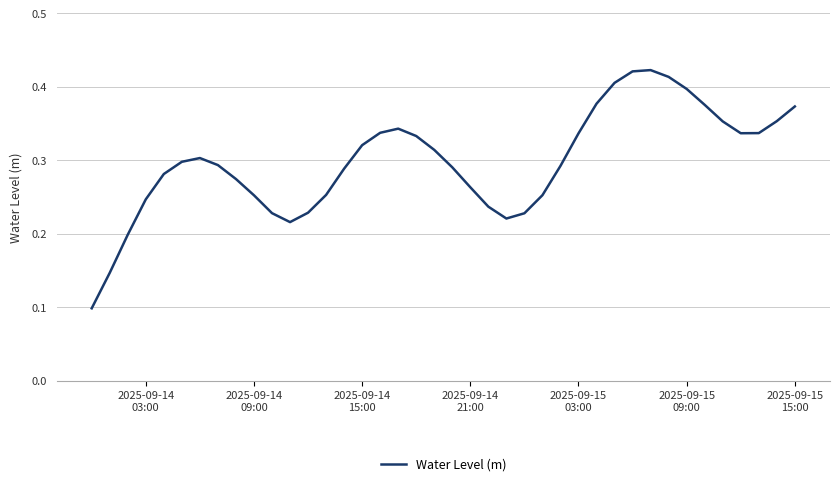

How many lines are shown in the chart?

1